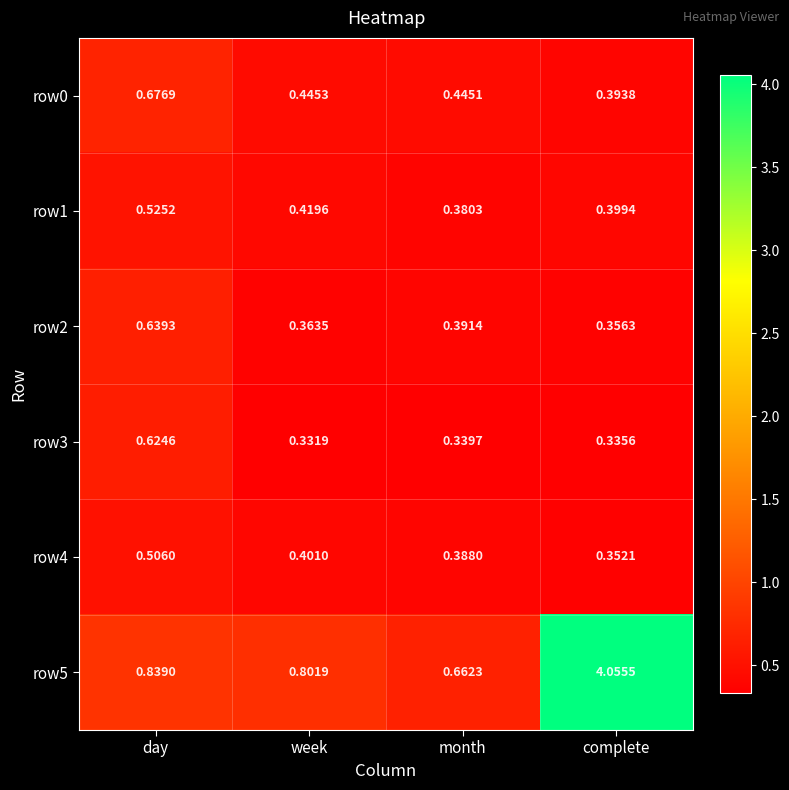

At which label is row0 closest to 0?

complete